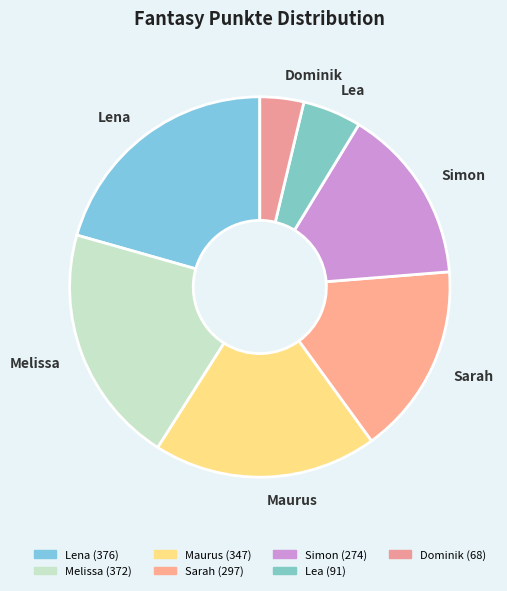

Combined, do Dominik and Maurus account for over 50%?

No